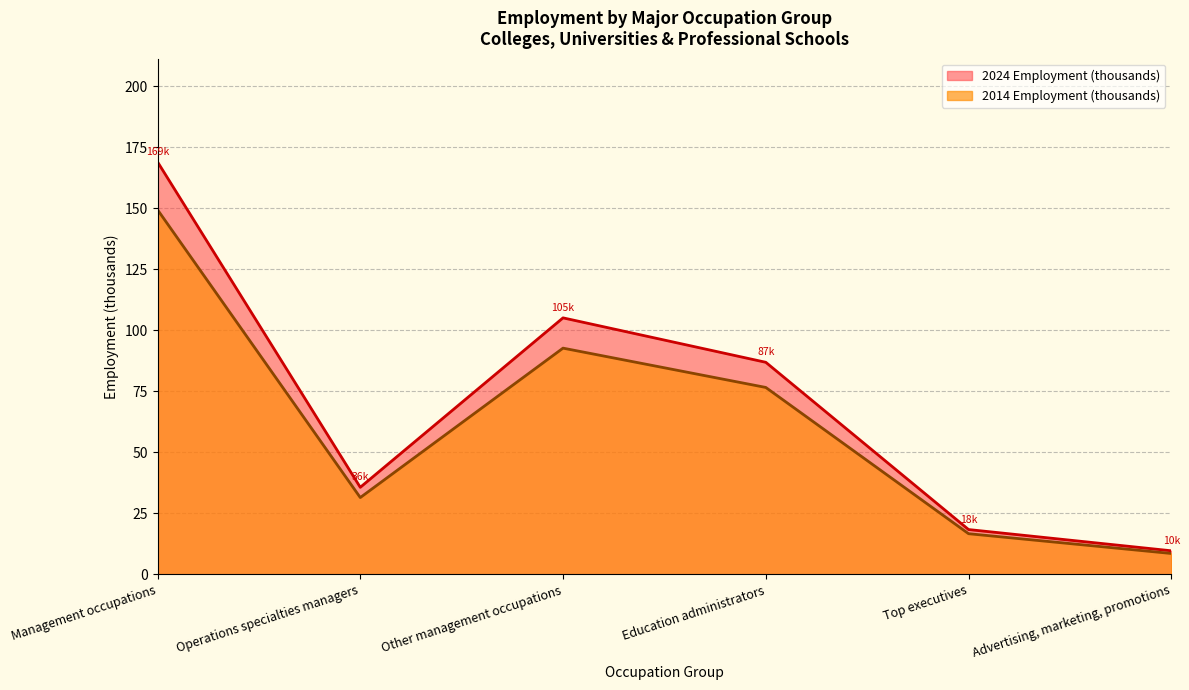

What are all the series names shown in the legend?

2024 Employment (thousands), 2014 Employment (thousands)